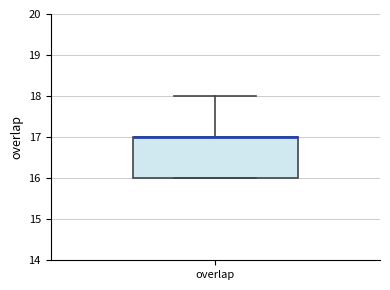

Where is the lower edge of the box for overlap on the y-axis? The values are not printed on the chart, so give them approximately, as read against the axis.

16